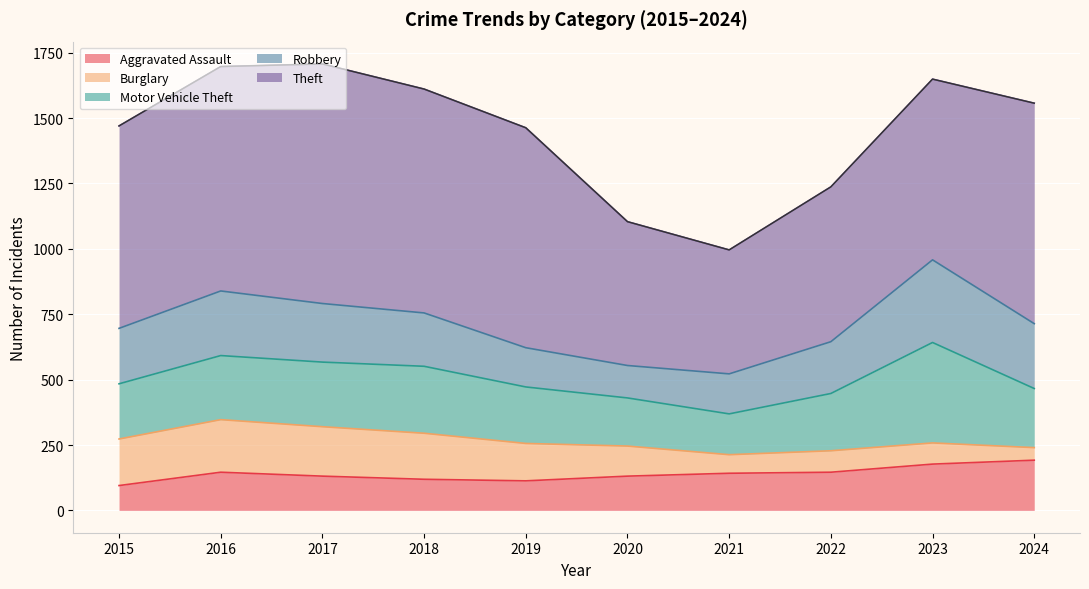

What is the difference between the maximum and minimum values in the Robbery series?

192